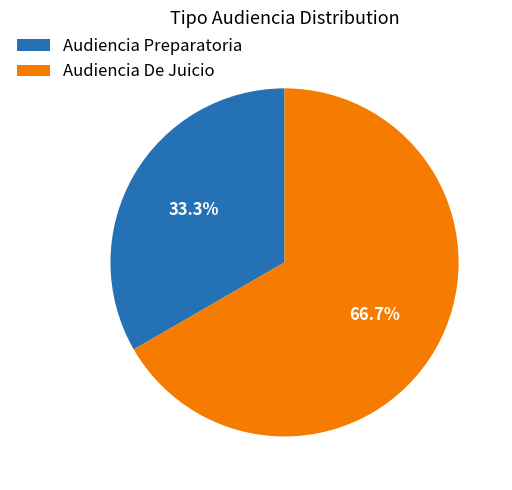

Which slice is the largest?

Audiencia De Juicio